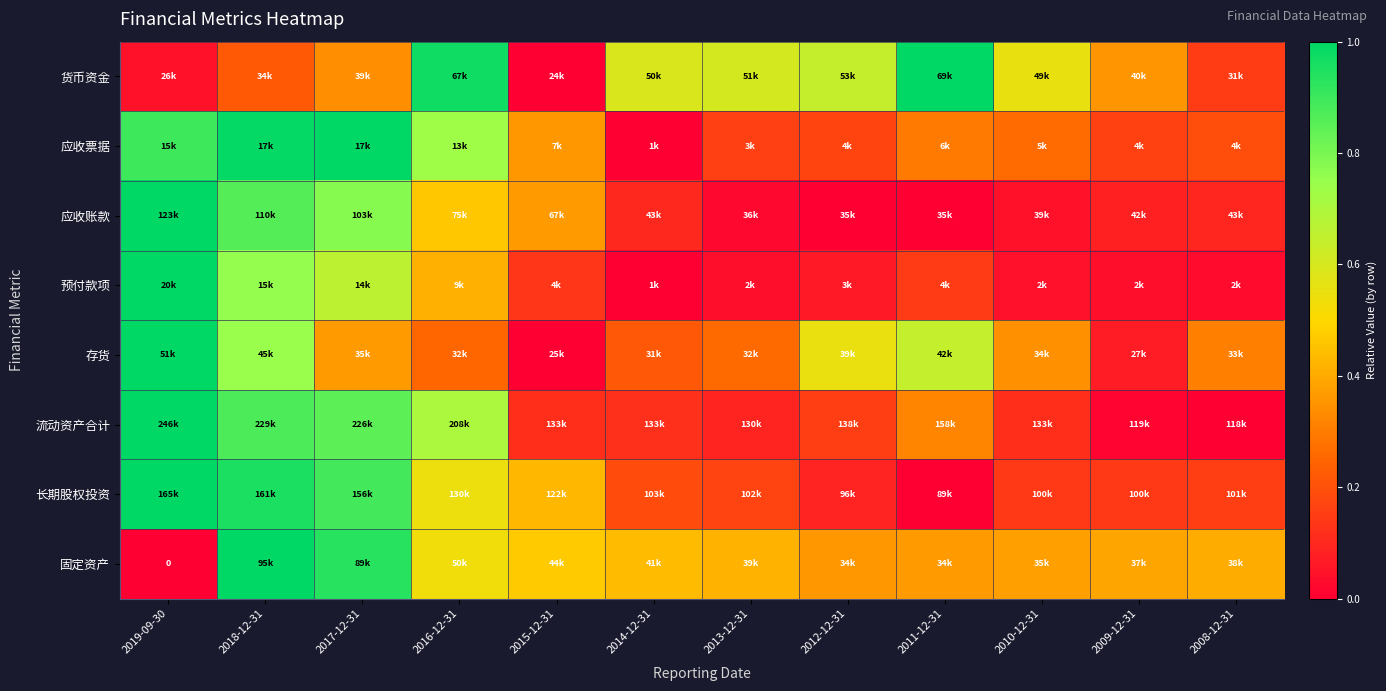

Is it true that 固定资产 equals 0.3 at 2014-12-31?

False